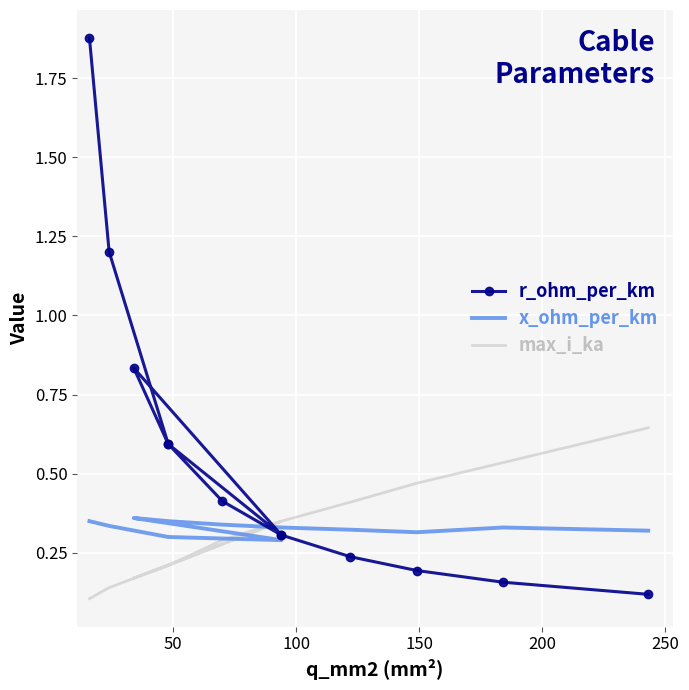

Reading right to left, extract all data points from this chart.

r_ohm_per_km: 0.1	0.2	0.2	0.2	0.3	0.4	0.6	0.8	0.3	0.6	1.2	1.9
x_ohm_per_km: 0.3	0.3	0.3	0.3	0.3	0.3	0.3	0.4	0.3	0.3	0.3	0.3
max_i_ka: 0.6	0.5	0.5	0.4	0.3	0.3	0.2	0.2	0.3	0.2	0.1	0.1